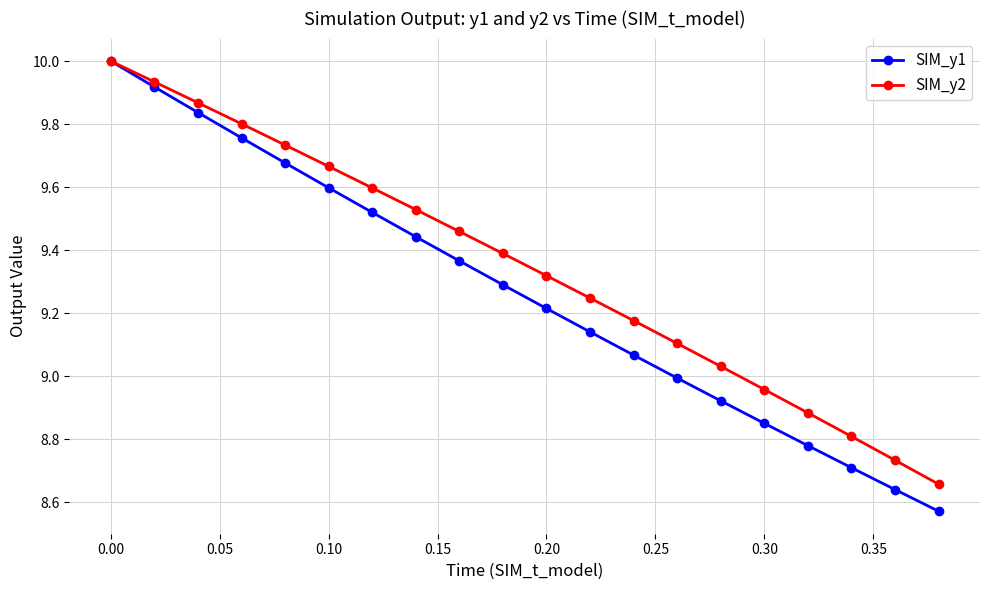

True or false: SIM_y2 has more than 0 interior local peaks.

False